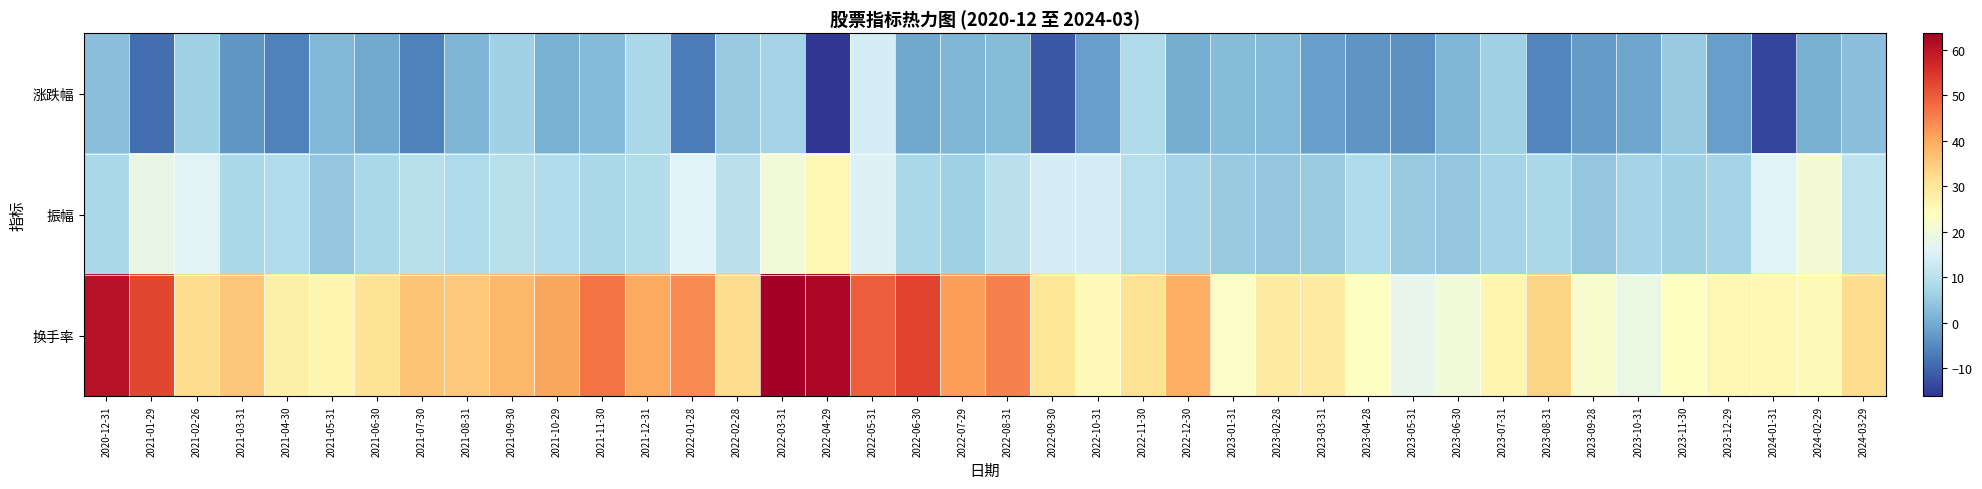

At which category is the sum across all series the highest?

2022-03-31